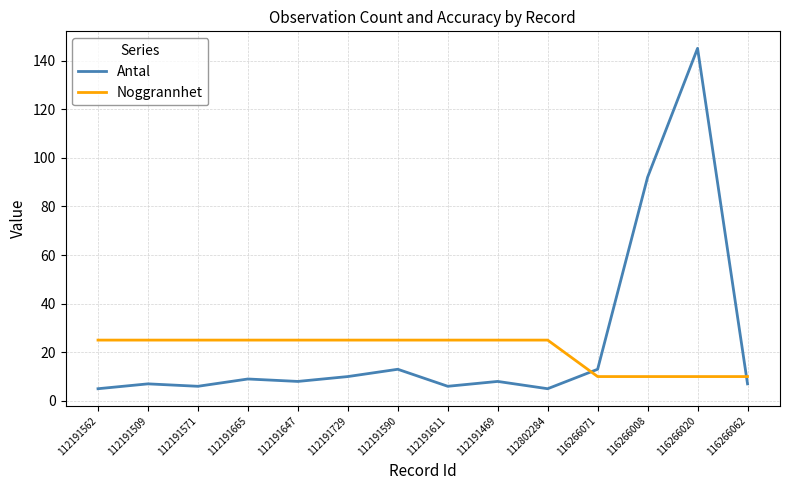

What is the spread (max minus min) of values at 112191562?

20